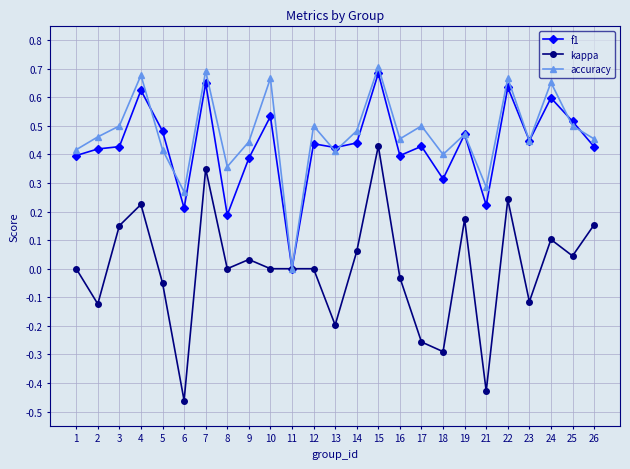

What is the sum of the f1 values at 13 and 1?

0.8